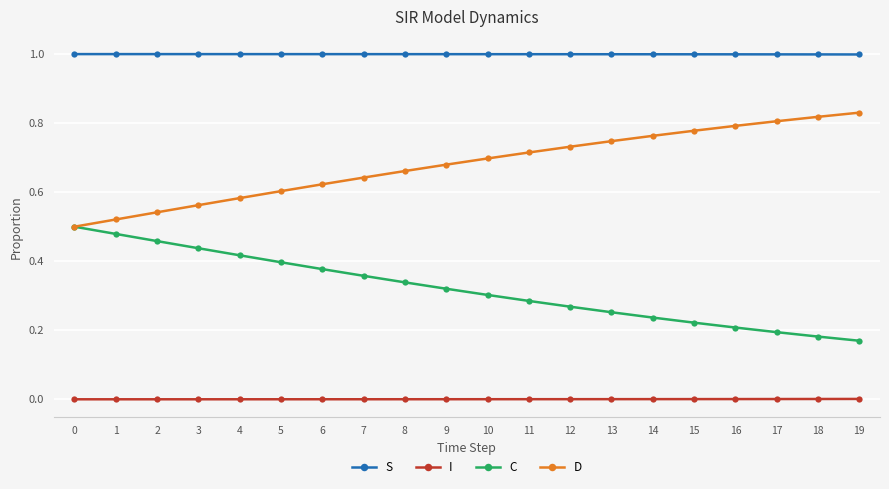

True or false: I and S cross at least once.

False